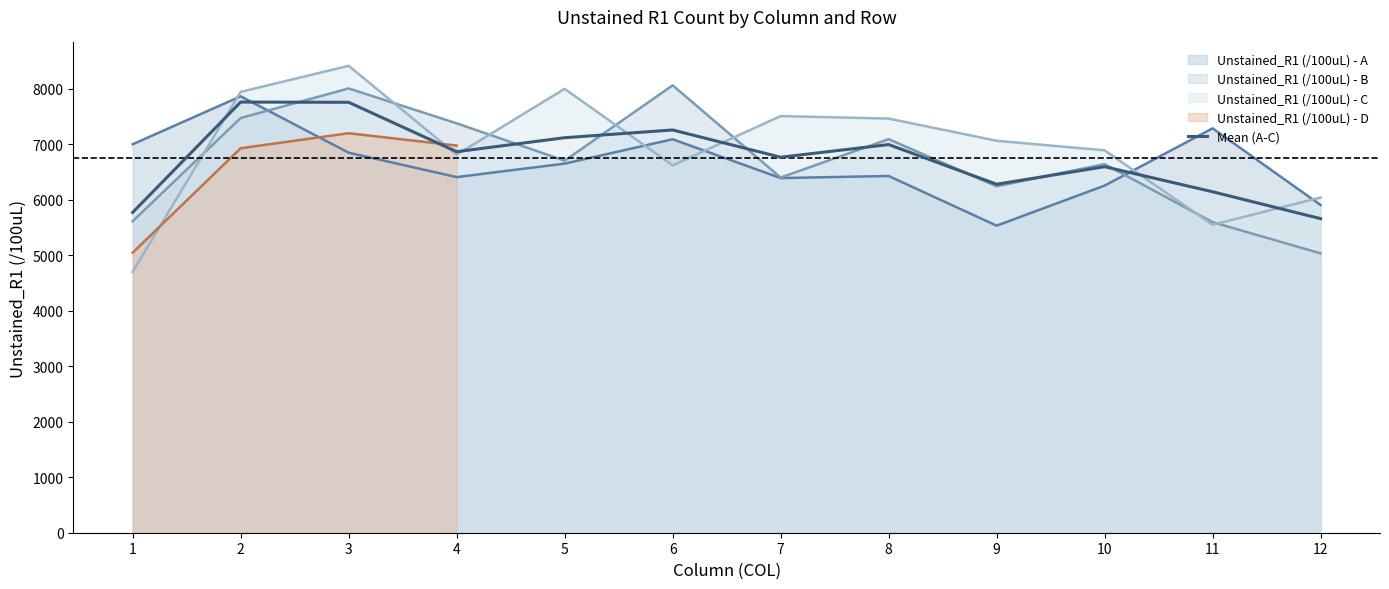

What is the difference between the maximum and minimum values?

2100.7